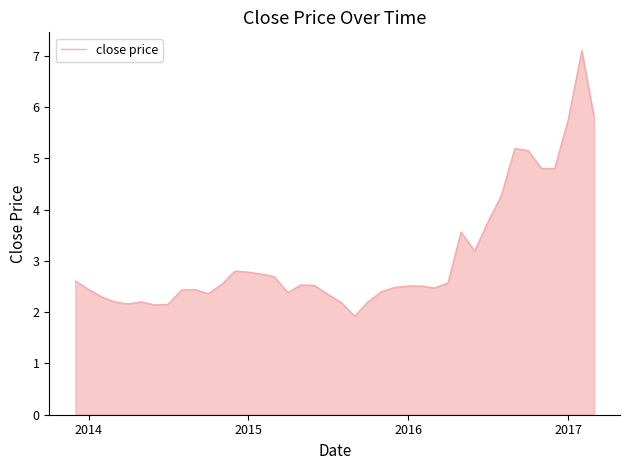

What is the difference between the maximum and minimum values?

5.2